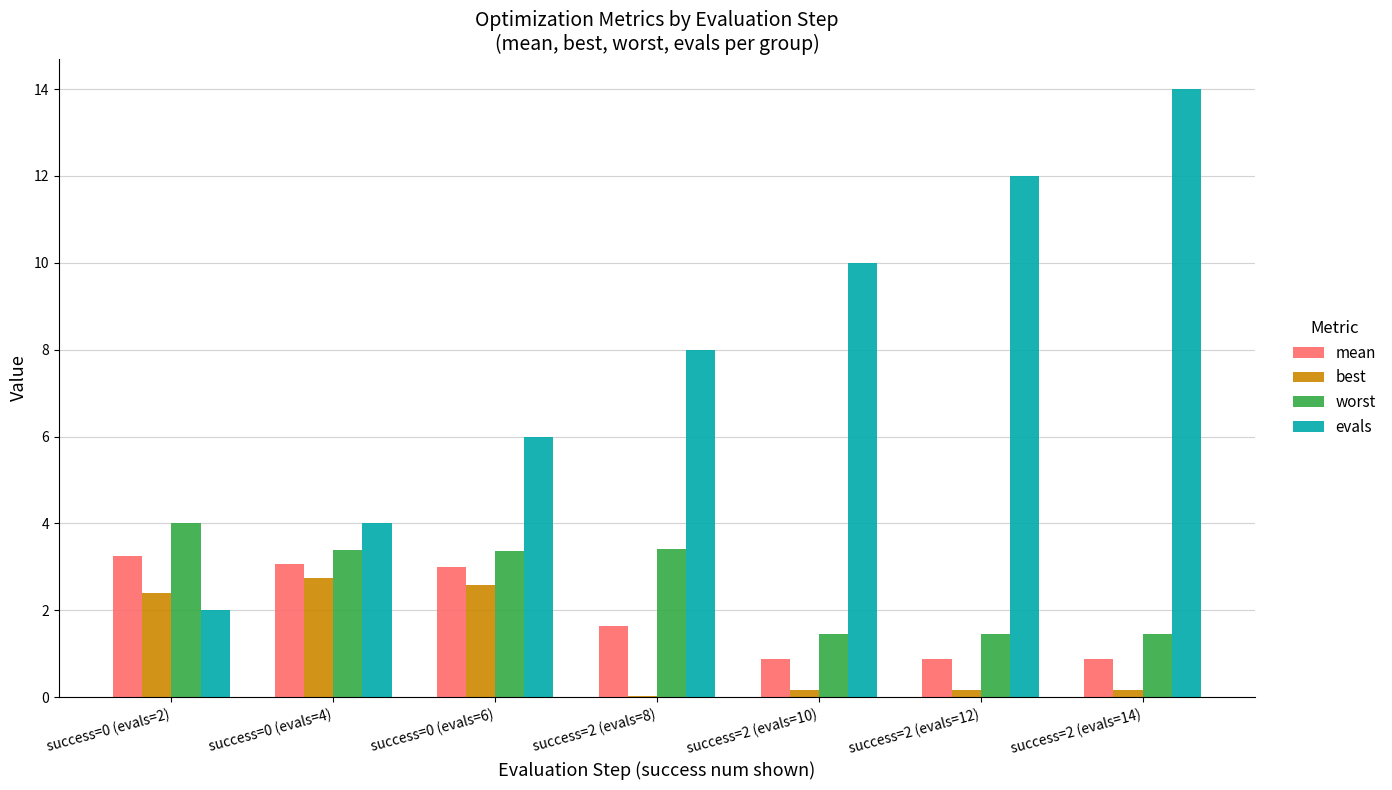

True or false: evals has a value of 10.0 at success=2 (evals=10).

True